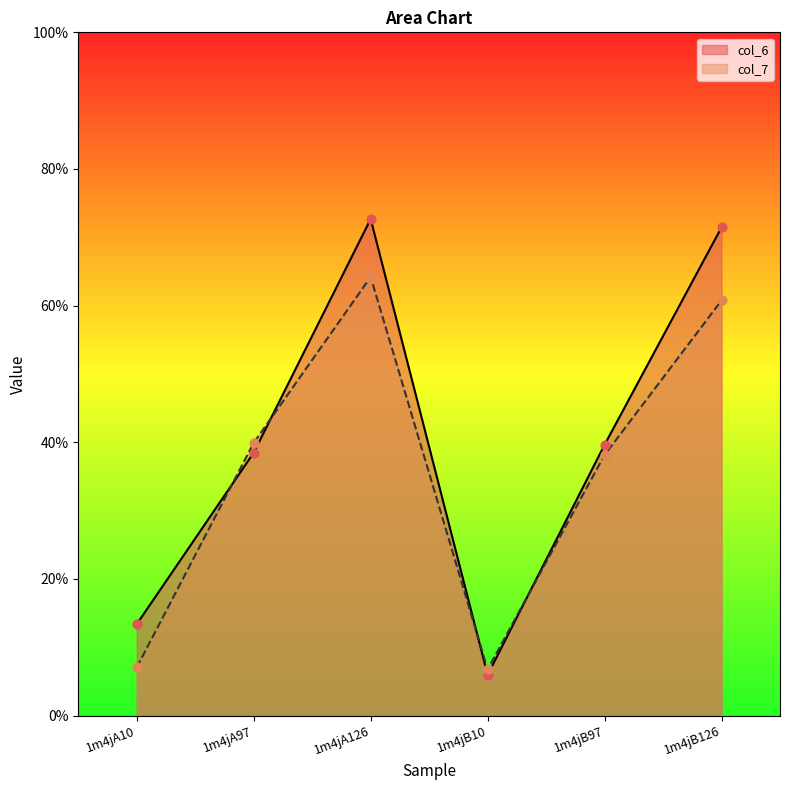

At how many categories does at least one series exceed 54?

2